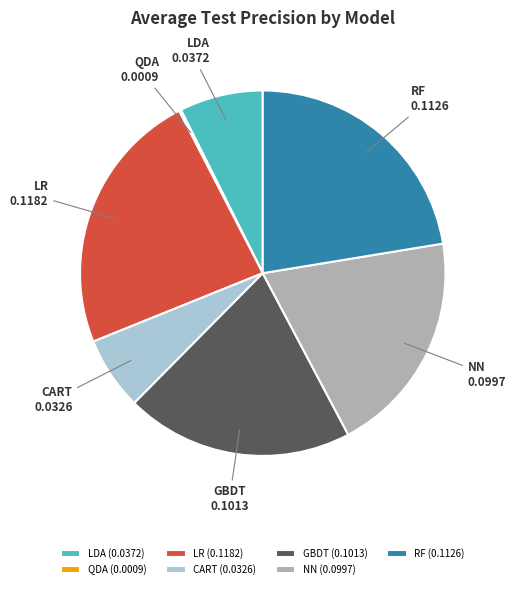

True or false: GBDT accounts for 20% of the total.

True